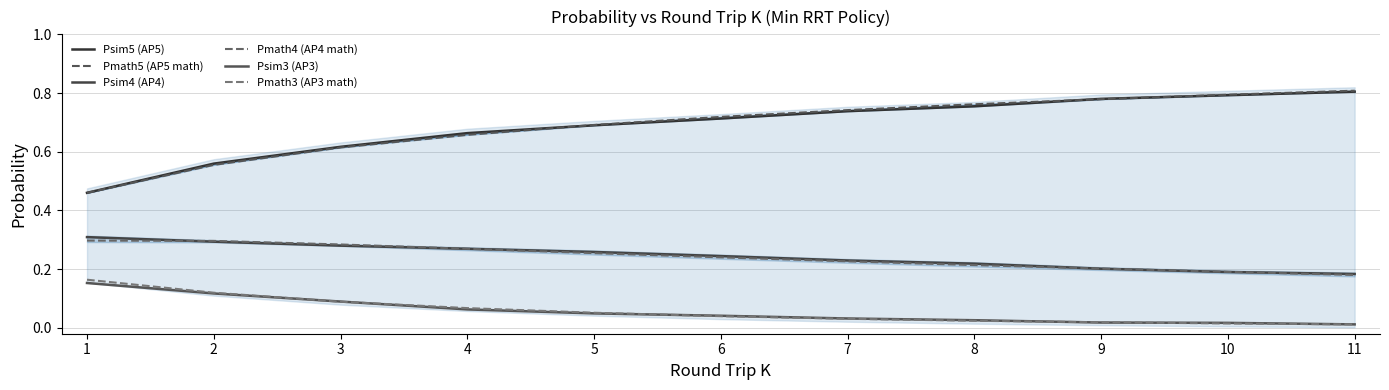

What is the maximum value for Pmath5 (AP5 math)?

0.8